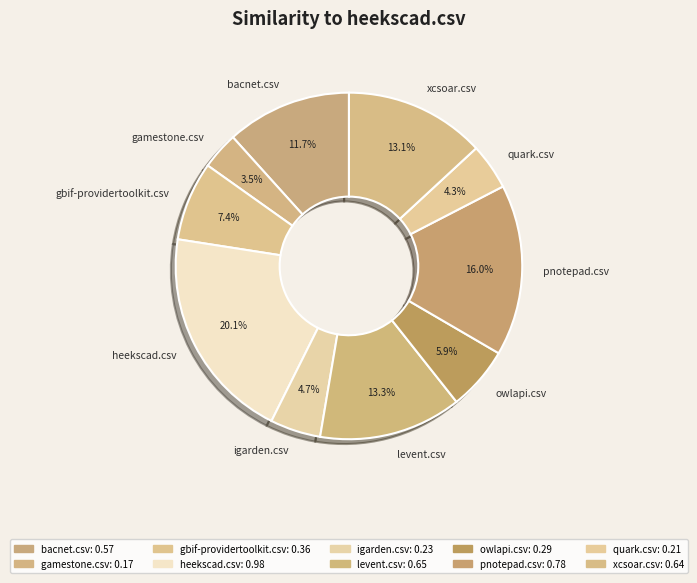

How much of the chart is everything except heekscad.csv?

79.9%